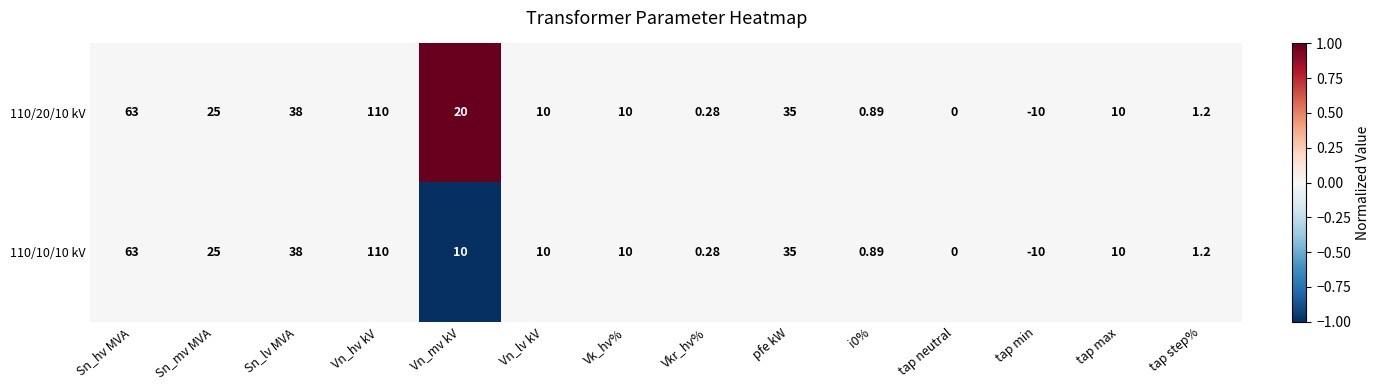

Which series has the largest total across all categories?

110/20/10 kV